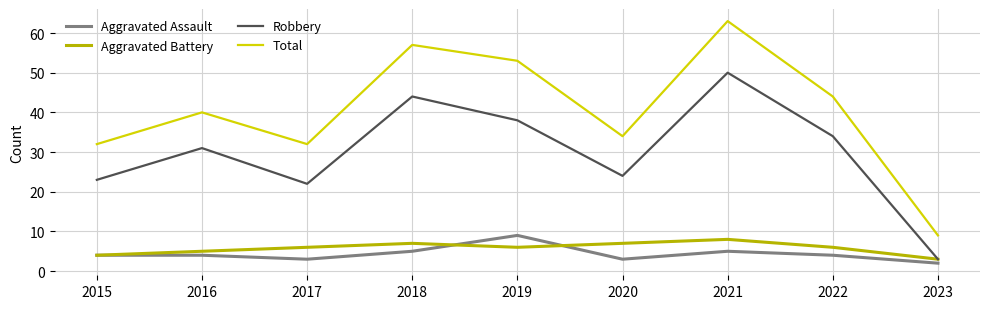

Reading left to right, list all the values displayed in this chart.

Aggravated Assault: 4	4	3	5	9	3	5	4	2
Aggravated Battery: 4	5	6	7	6	7	8	6	3
Robbery: 23	31	22	44	38	24	50	34	3
Total: 32	40	32	57	53	34	63	44	9